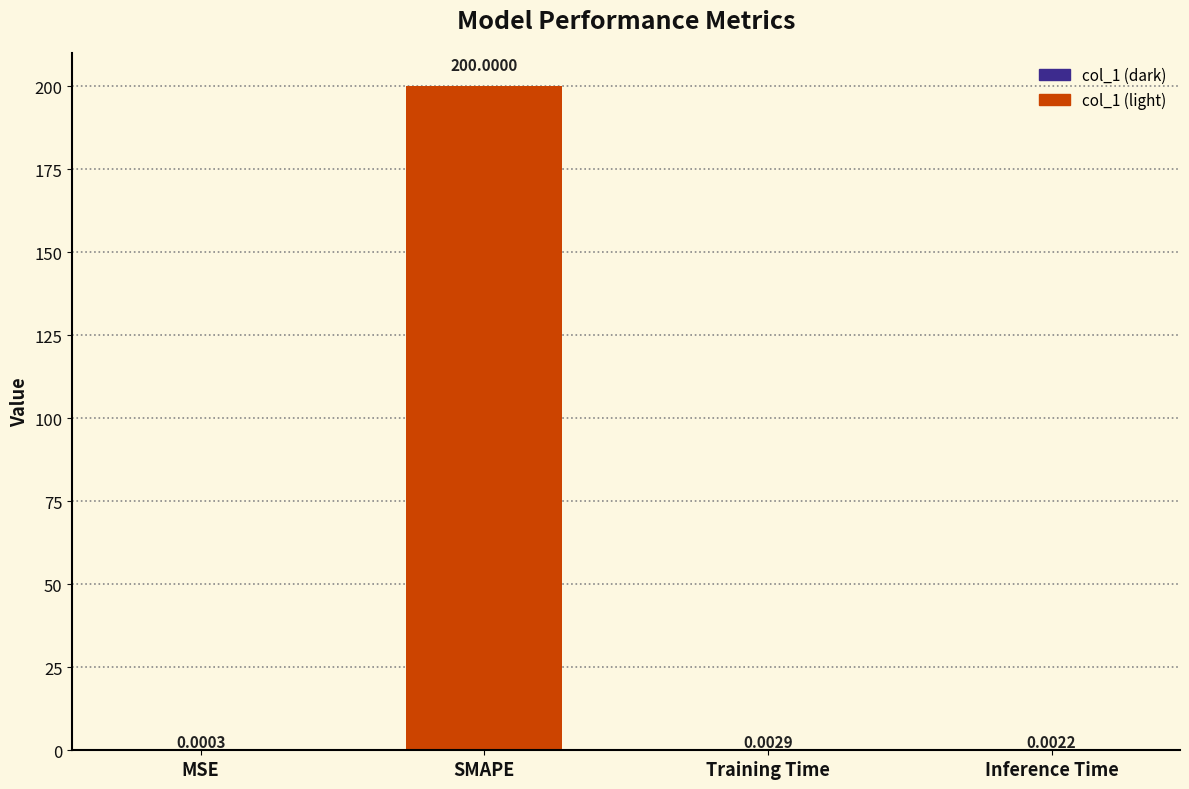

At which category does the chart reach its peak across all series?

SMAPE